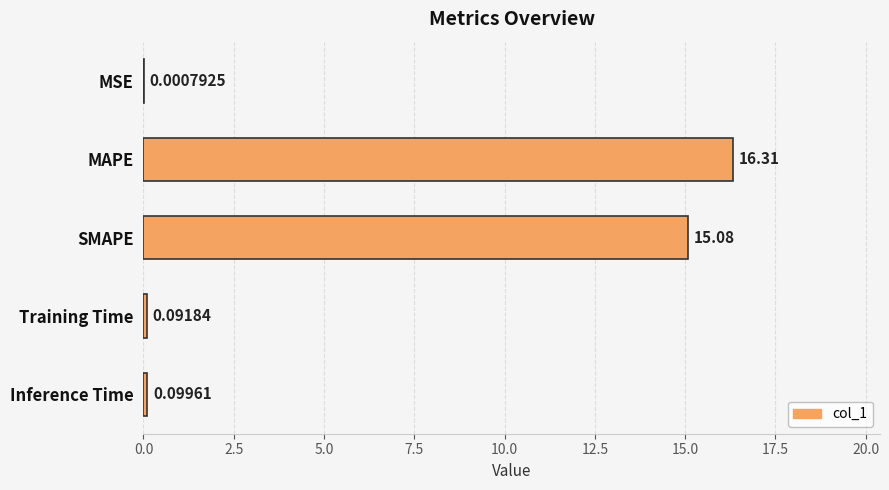

What is the maximum value shown in the chart?

16.3